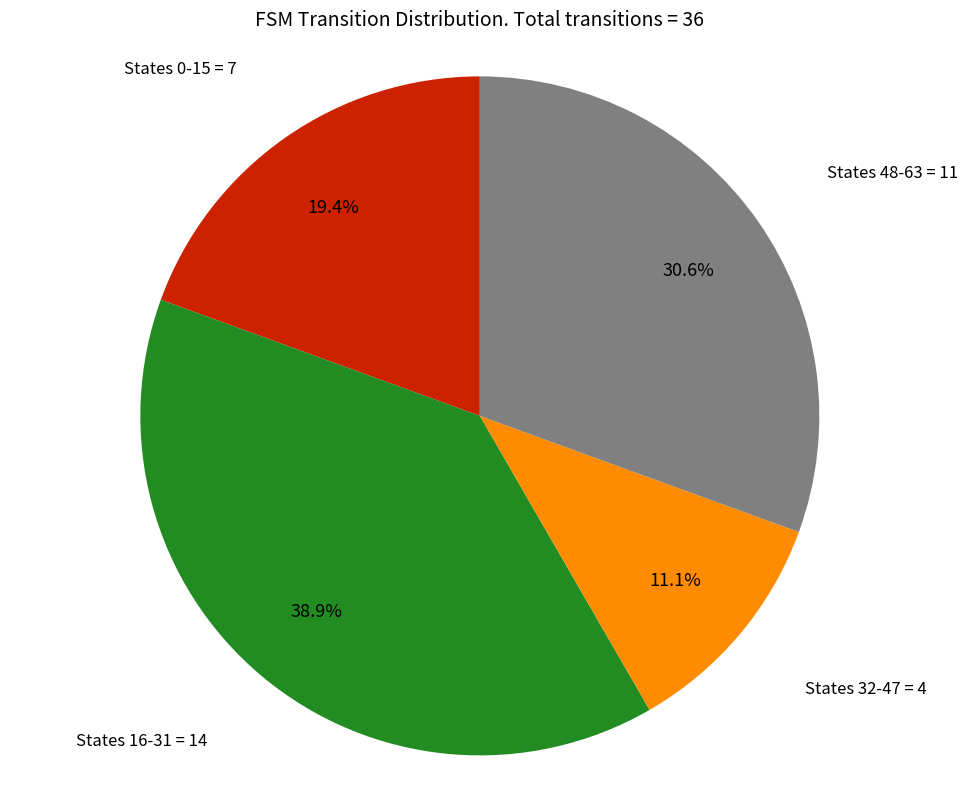

Count the number of slices in the pie.

4